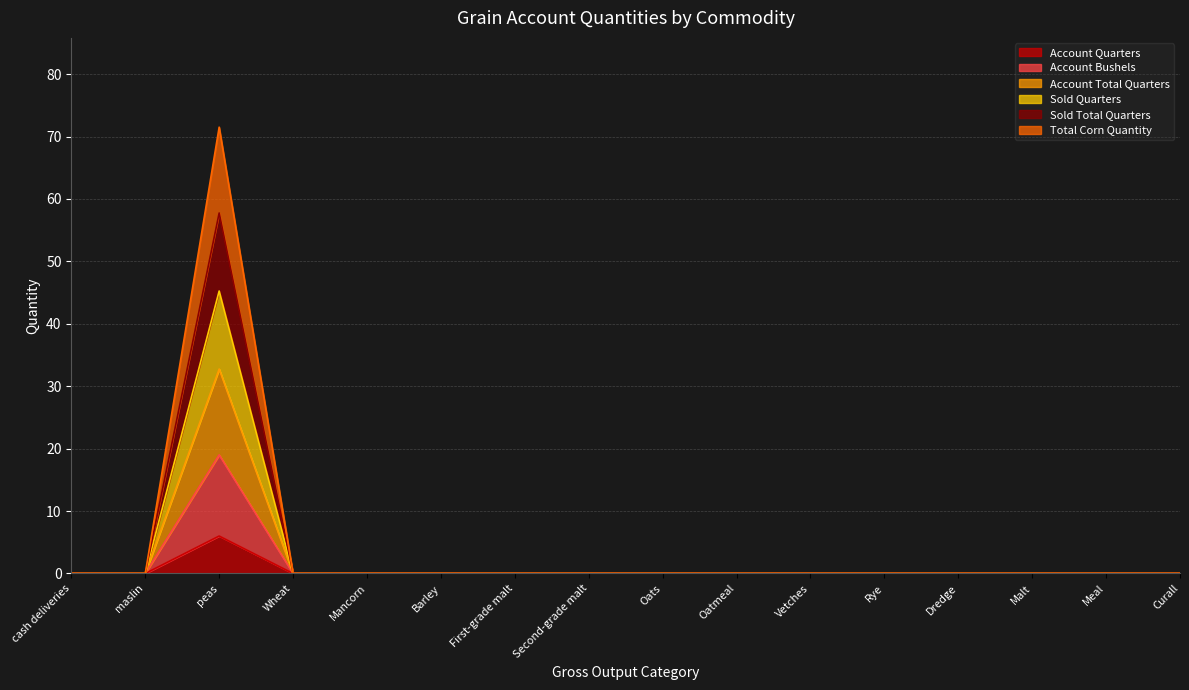

Which label corresponds to the smallest value in the chart?

cash deliveries